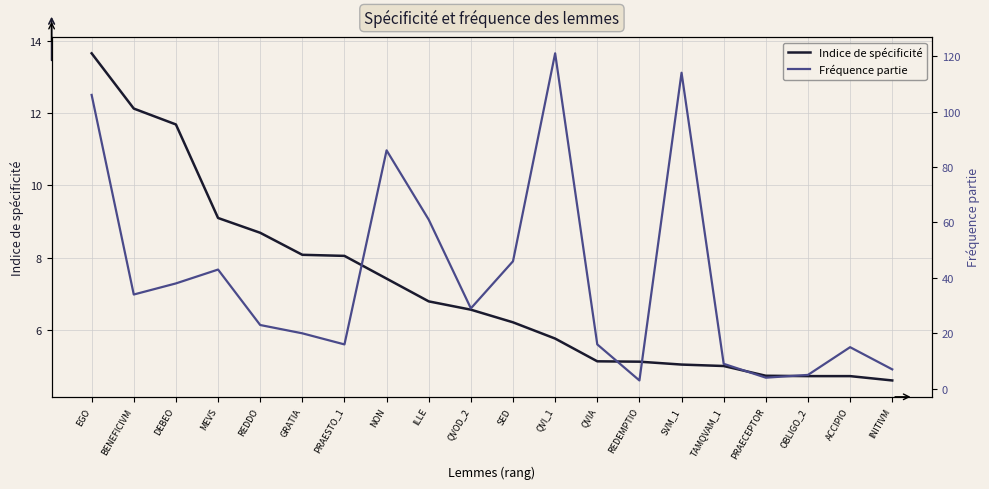

At how many categories does at least one series exceed 44?

6